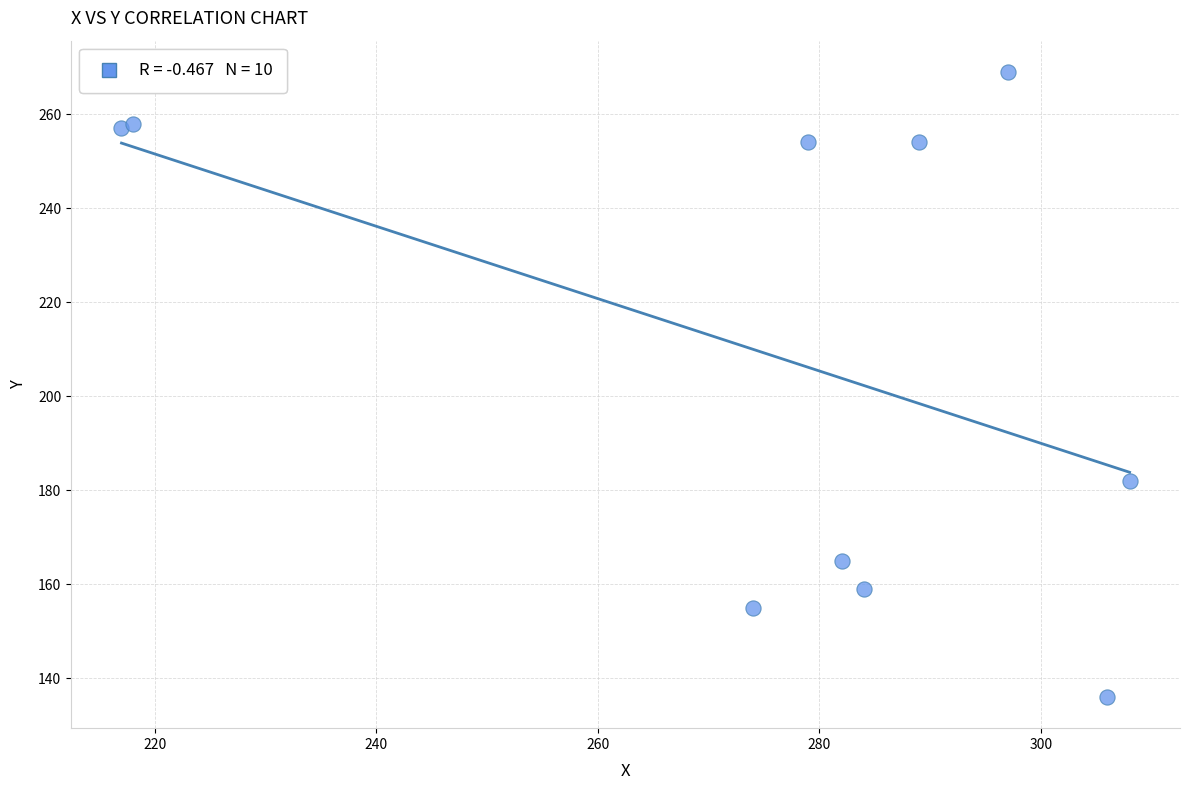

What Y value in the scatter plot is closest to 202?

182